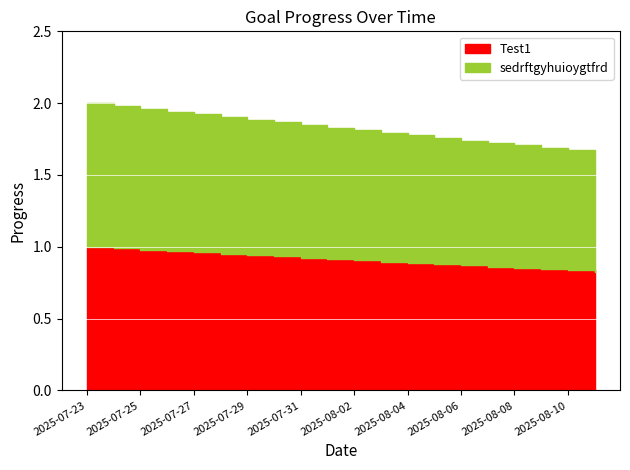

Reading left to right, extract all data points from this chart.

Test1: 2025-07-23=1.0	2025-07-24=1.0	2025-07-25=1.0	2025-07-26=1.0	2025-07-27=1.0	2025-07-28=1.0	2025-07-29=0.9	2025-07-30=0.9	2025-07-31=0.9	2025-08-01=0.9	2025-08-02=0.9	2025-08-03=0.9	2025-08-04=0.9	2025-08-05=0.9	2025-08-06=0.9	2025-08-07=0.9	2025-08-08=0.9	2025-08-09=0.8	2025-08-10=0.8	2025-08-11=0.8
sedrftgyhuioygtfrd: 2025-07-23=1.0	2025-07-24=1.0	2025-07-25=1.0	2025-07-26=1.0	2025-07-27=1.0	2025-07-28=1.0	2025-07-29=0.9	2025-07-30=0.9	2025-07-31=0.9	2025-08-01=0.9	2025-08-02=0.9	2025-08-03=0.9	2025-08-04=0.9	2025-08-05=0.9	2025-08-06=0.9	2025-08-07=0.9	2025-08-08=0.9	2025-08-09=0.8	2025-08-10=0.8	2025-08-11=0.8